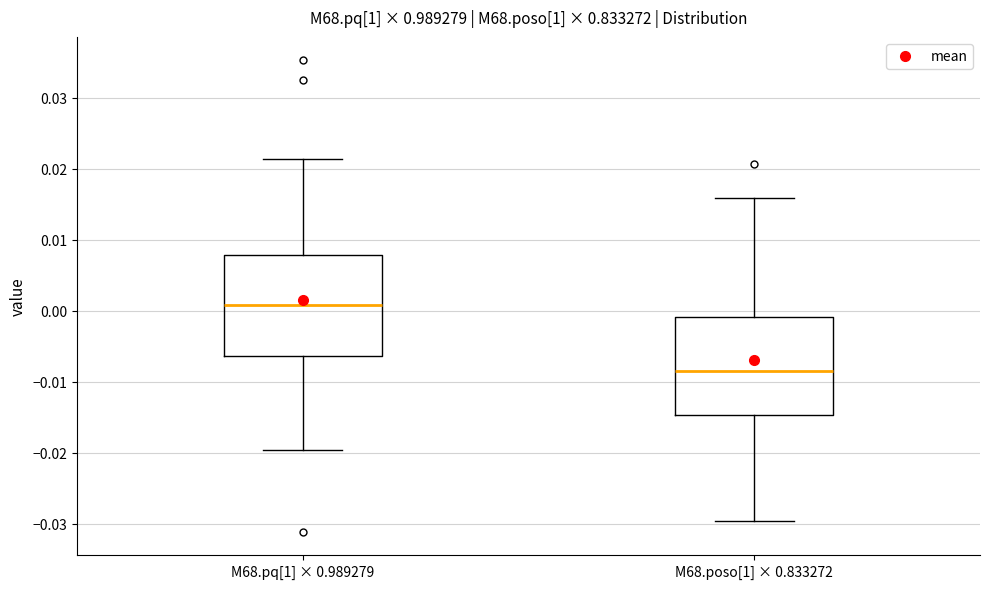

Where does the lower whisker of the box for M68.pq[1] × 0.989279 end on the y-axis? The values are not printed on the chart, so give them approximately, as read against the axis.

-0.020